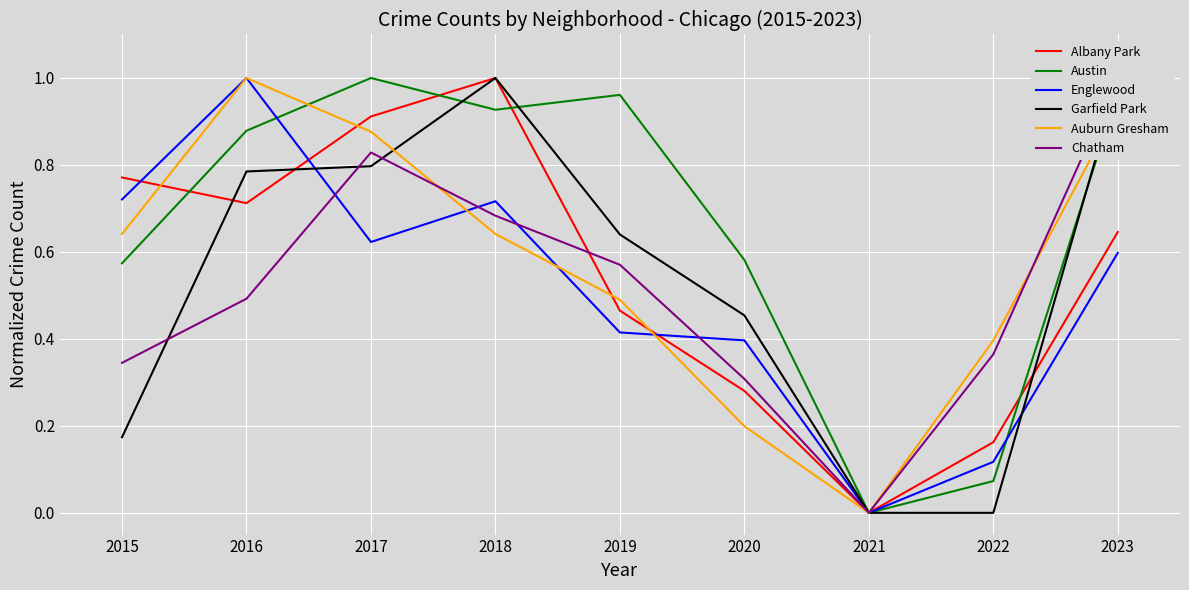

What is the value of the Auburn Gresham point at the 4th from the left?

0.6